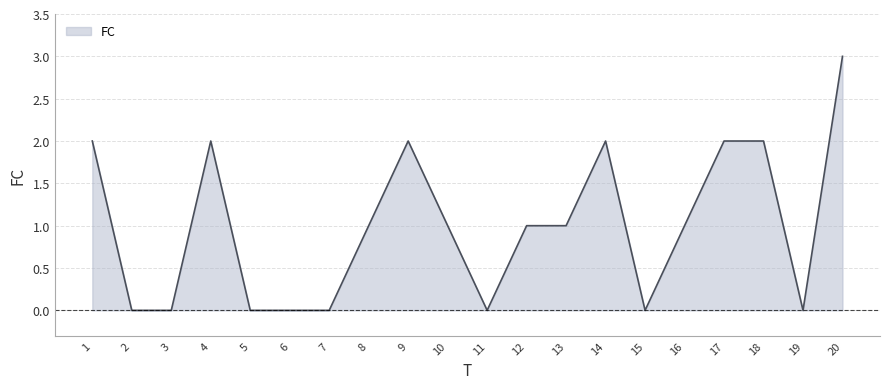

How many distinct data groups are displayed?

1